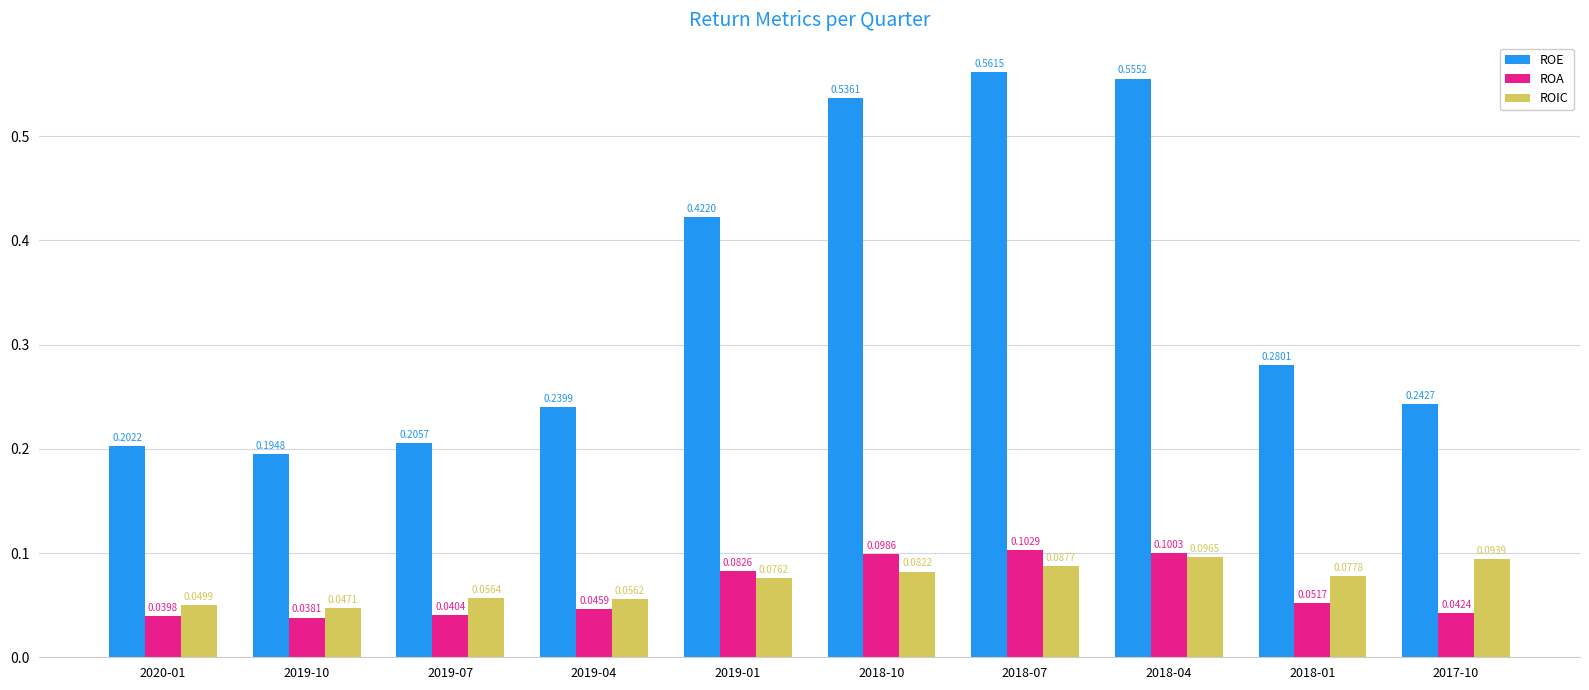

At which category is the sum across all series the highest?

2018-07